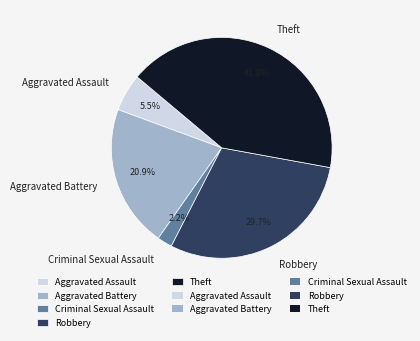

To the nearest percent, what is the combined percentage of Criminal Sexual Assault and Theft?

44%